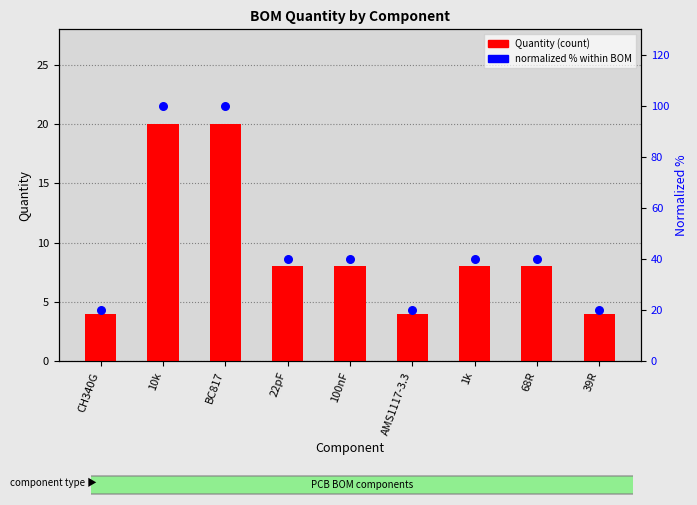

What is the total value across all series at CH340G?

24